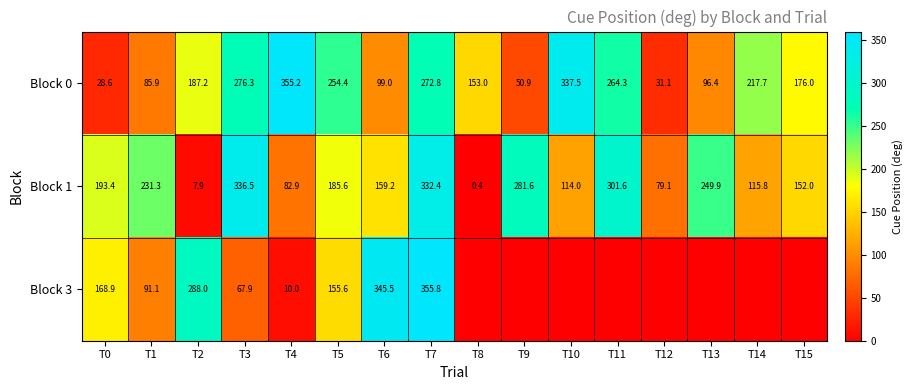

What is the maximum value for Block 1?

336.5